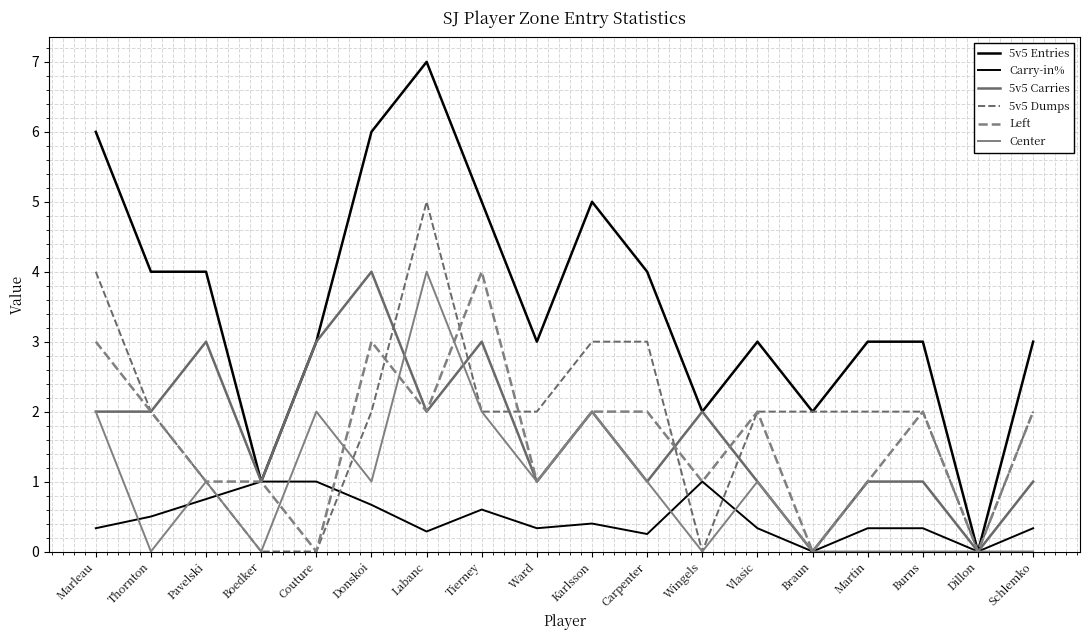

At which category does 5v5 Entries reach its first local valley?

Boedker